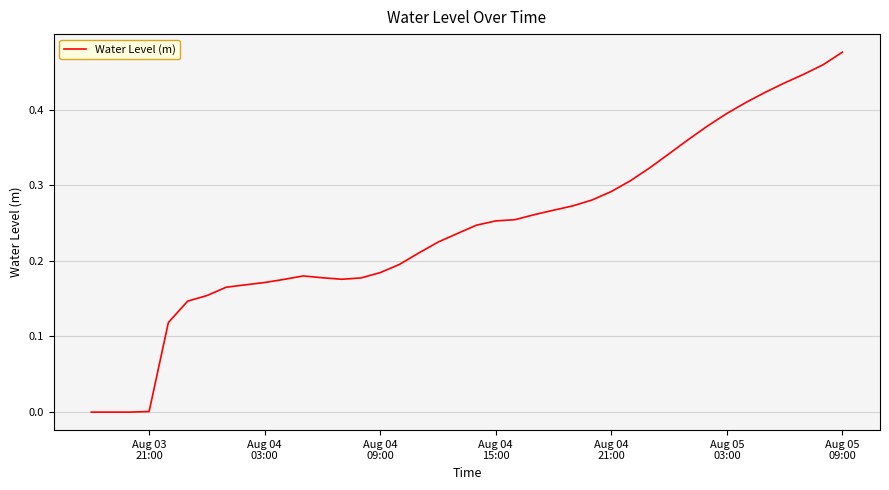

What is the difference between the maximum and minimum values?

0.5